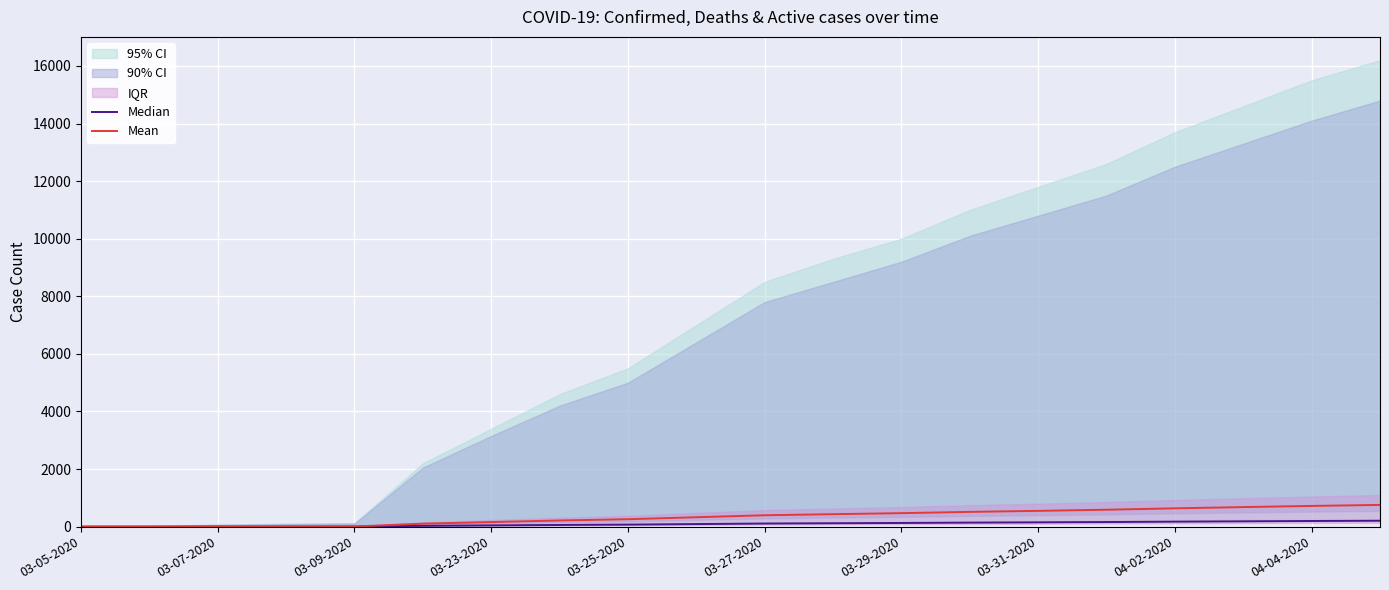

At which category is the sum across all series the highest?

19